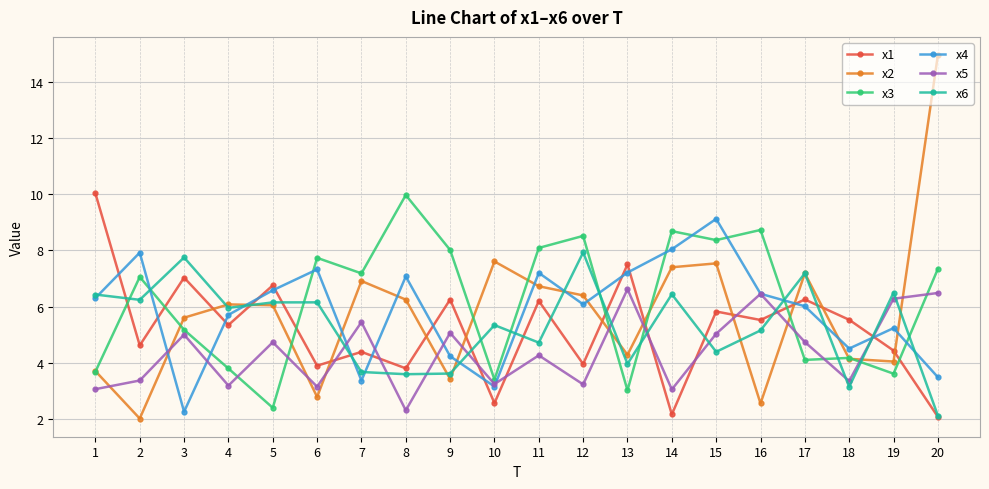

Is it true that x6 equals 3.3 at 10?

False